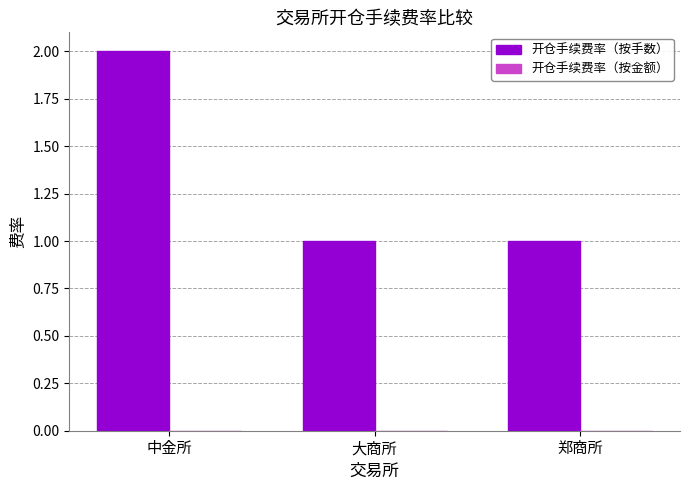

Which category has the highest value in the 开仓手续费率（按手数） series?

中金所